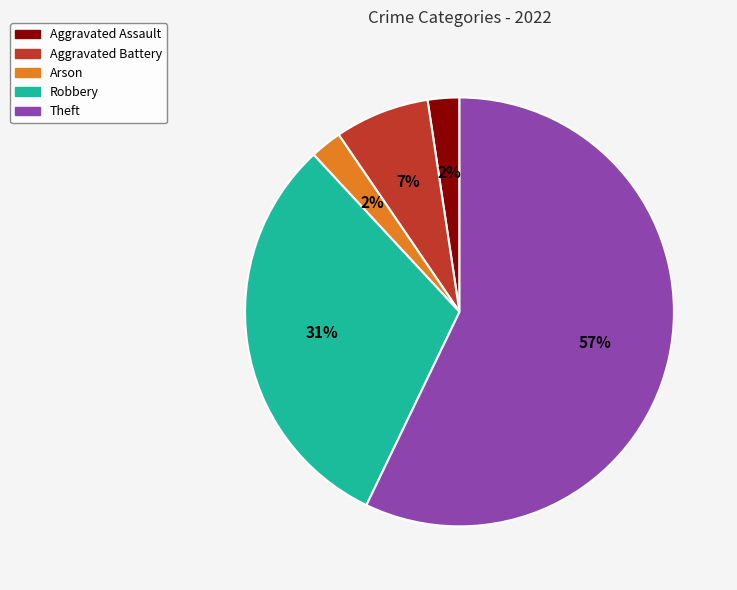

Which category has the biggest portion of the pie?

Theft